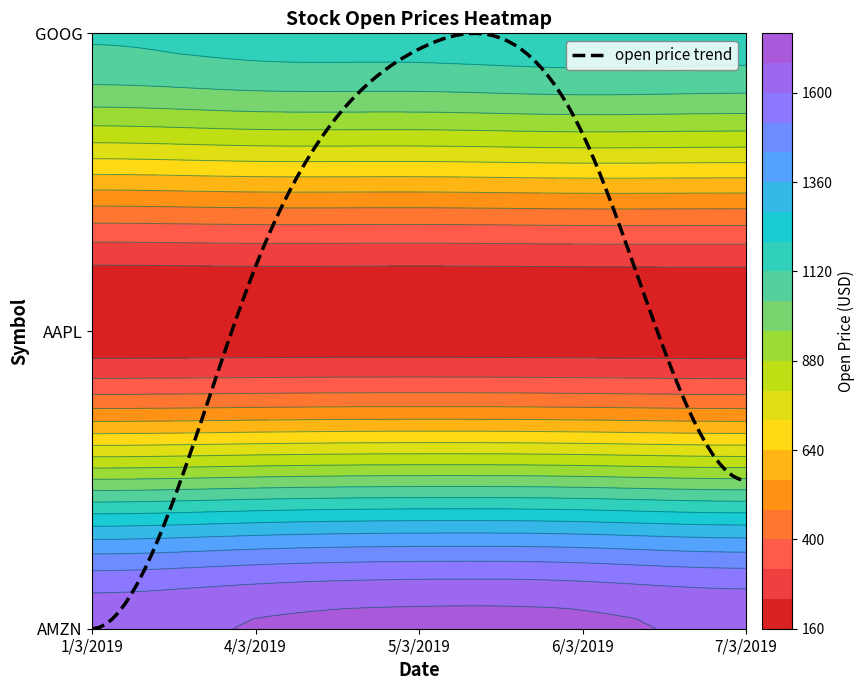

The AAPL series shows 302.3 at 7/3/2019. True or false?

False